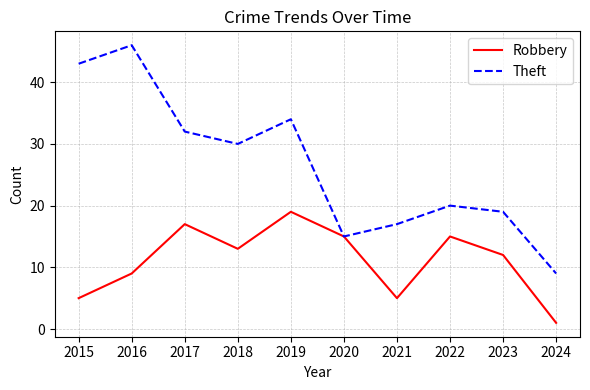

Where does the Theft series first go above 30?

2015